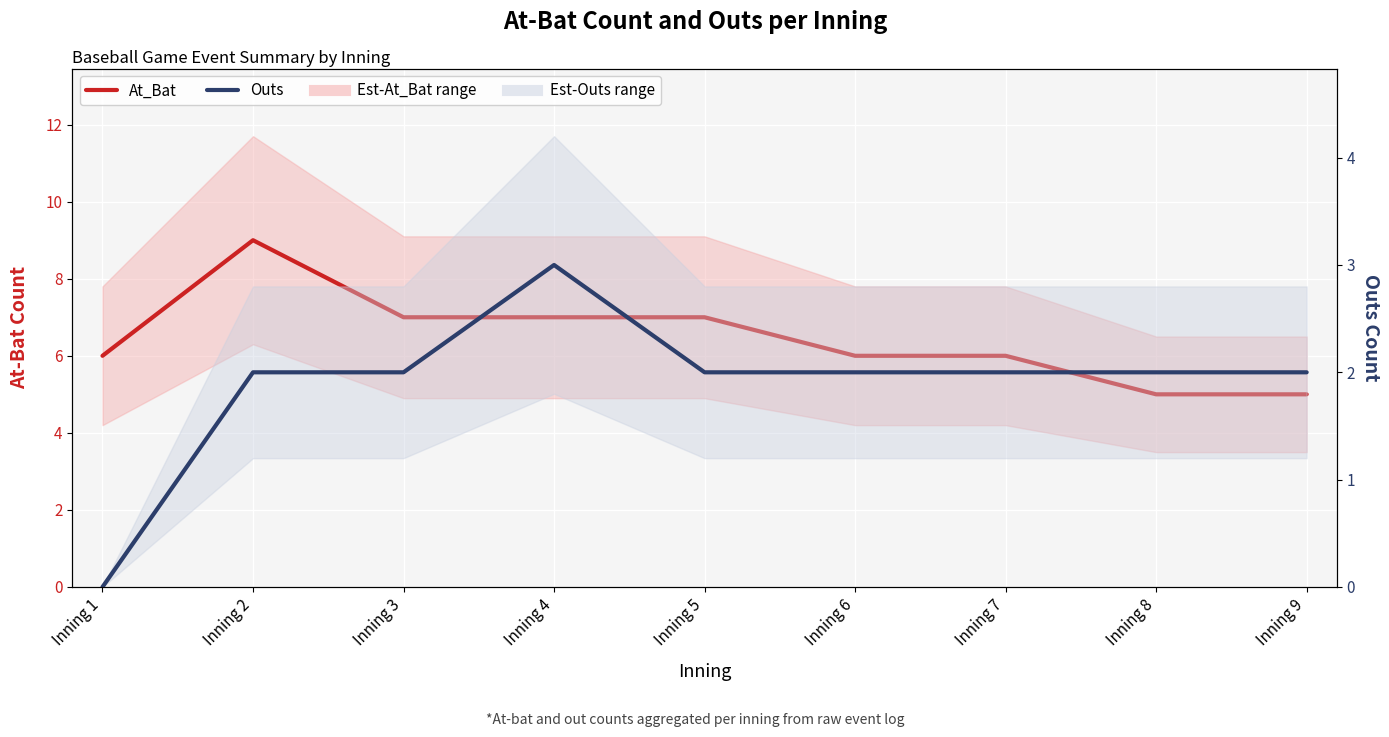

True or false: Outs and At_Bat cross at least once.

False